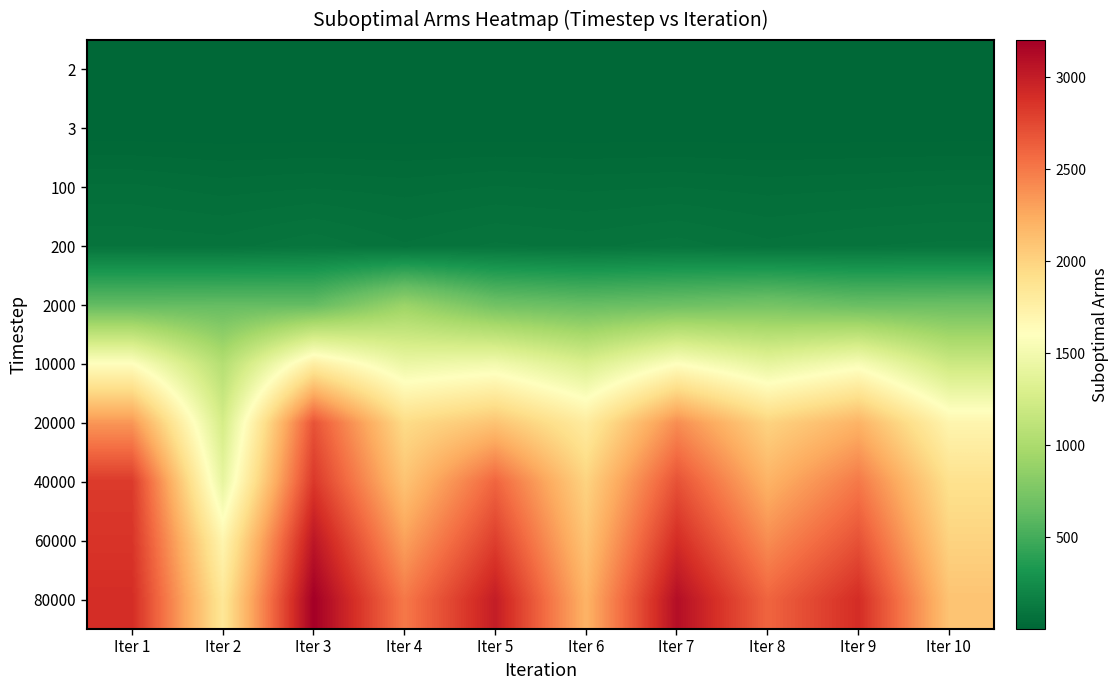

Count the number of data series in this chart.

10